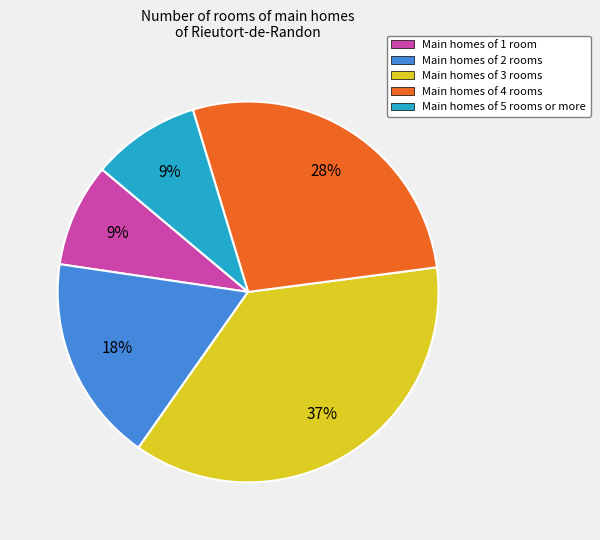

Combined, do Main homes of 4 rooms and Main homes of 1 room account for over 50%?

No